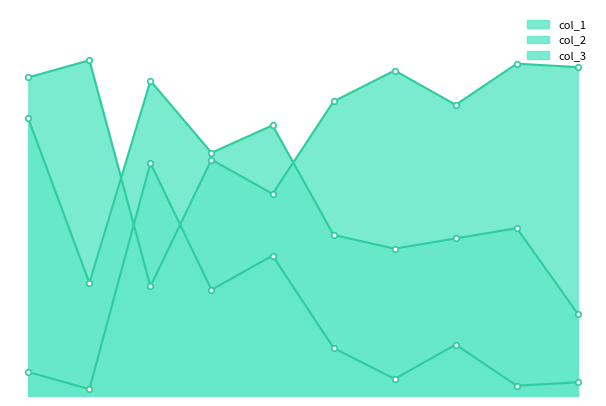

What is the average value of the col_2 series?

81